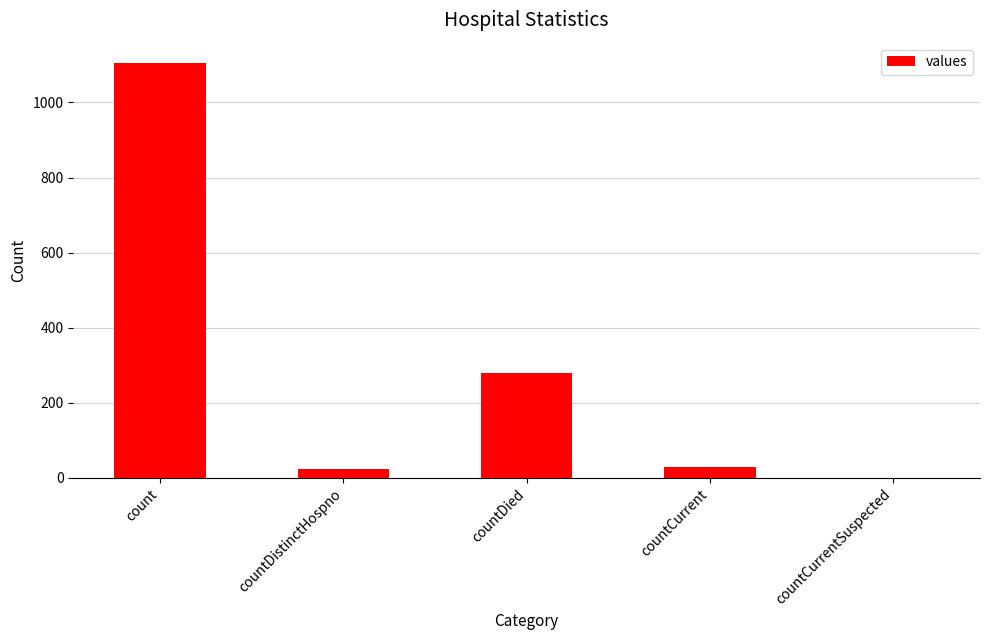

At which label is the value closest to 552?

countDied